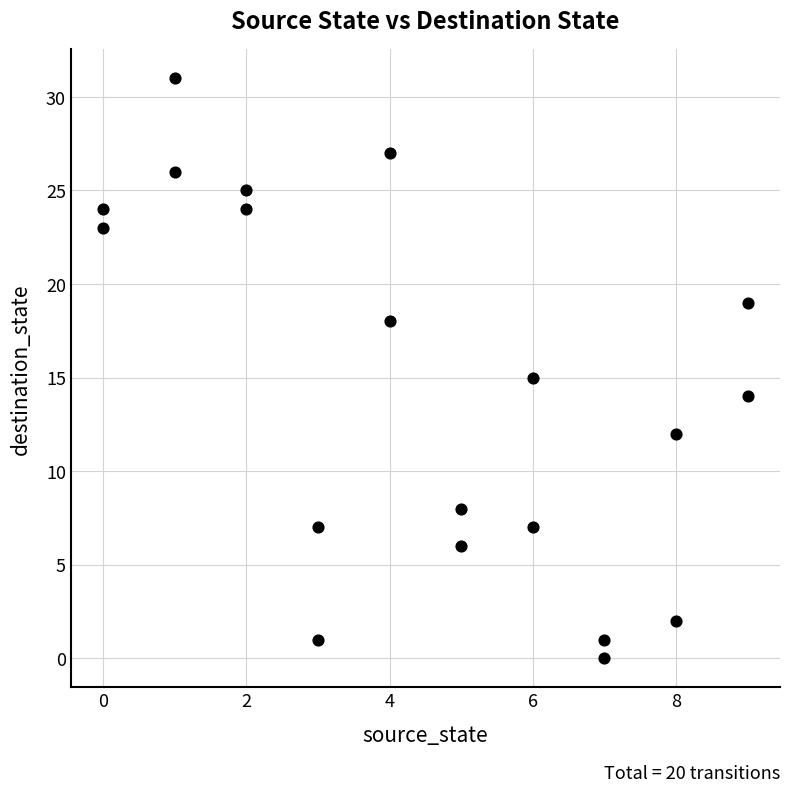

What is the range of Y values (max minus min)?

31